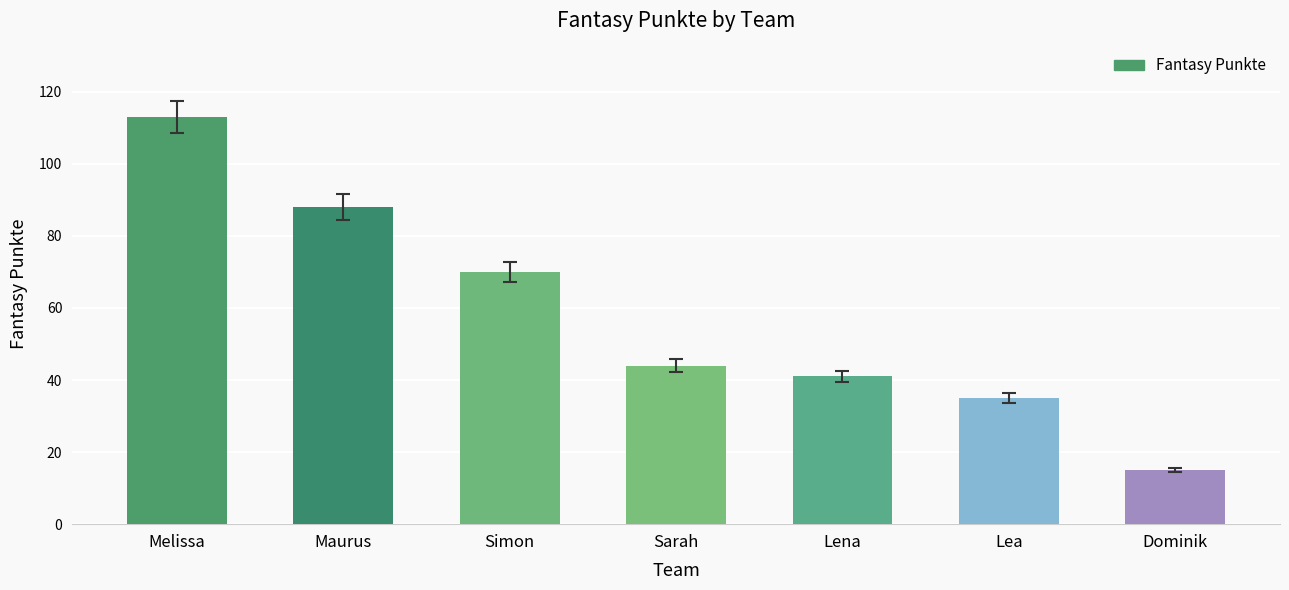

At which label is the value closest to 64?

Simon